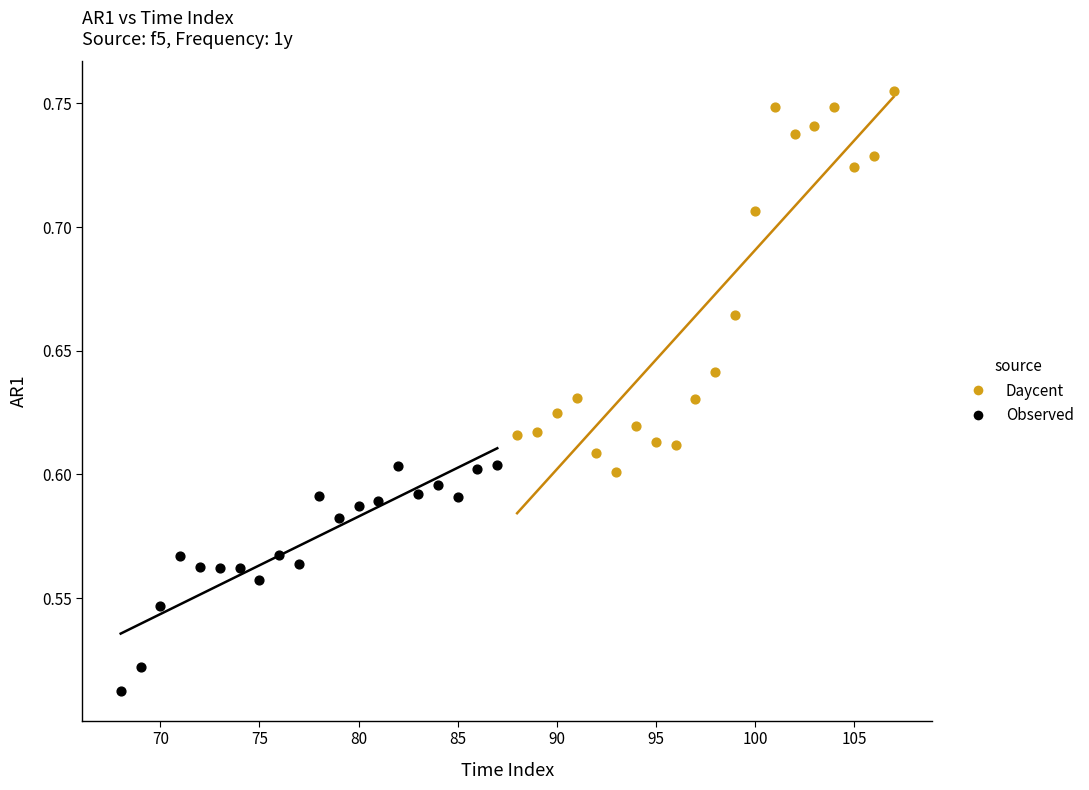

Which series contains the highest Y value?

Daycent